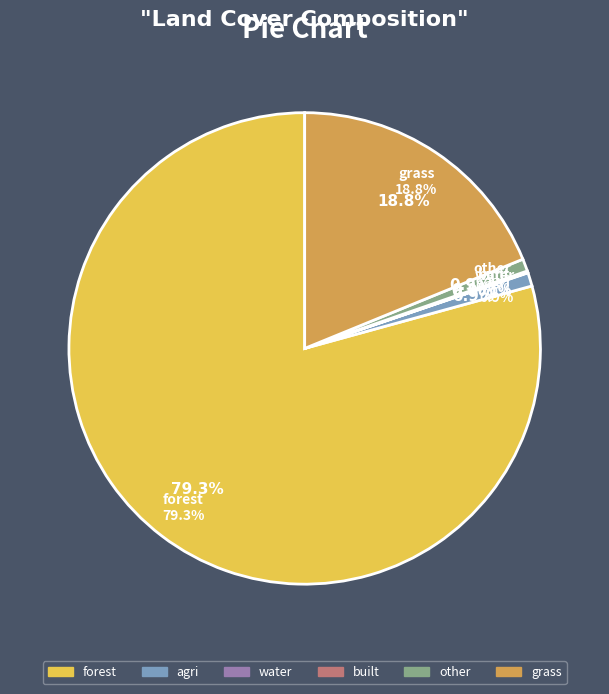

Does forest represent more than half of the total?

Yes